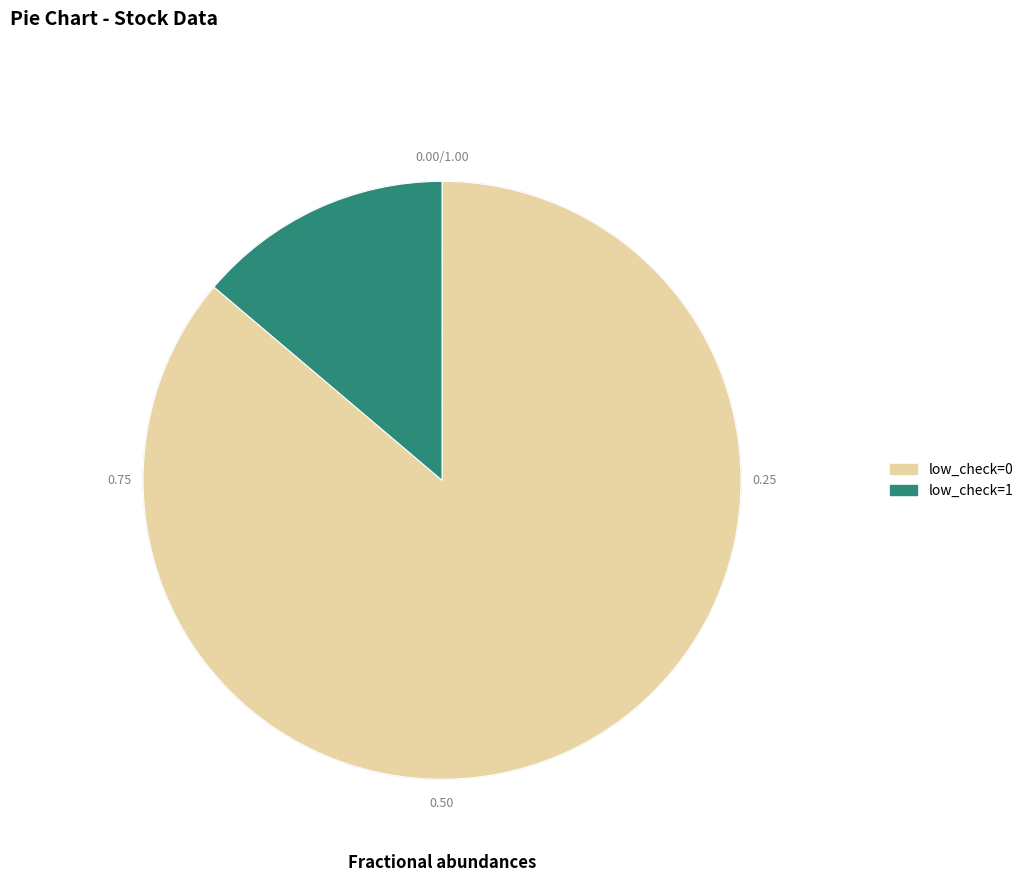

Approximately how many times larger is the value at low_check=0 compared to low_check=1?

6.2